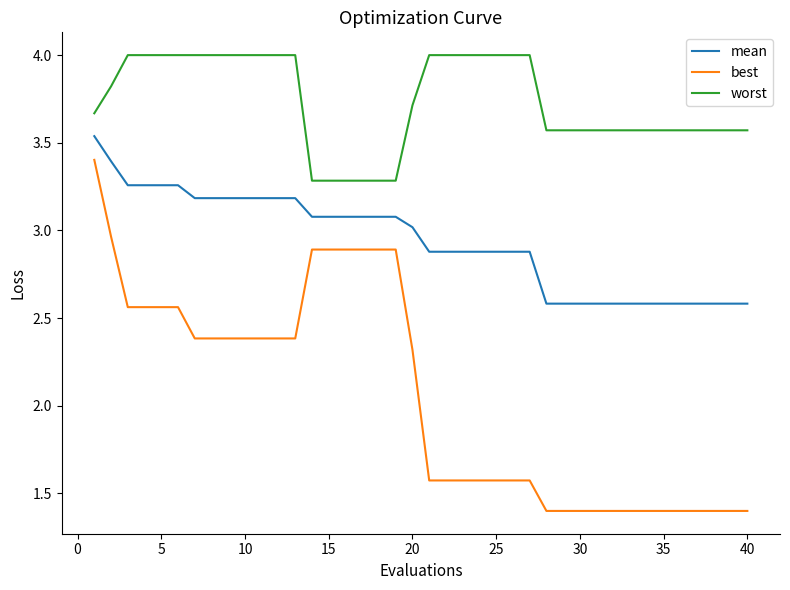

What is the greatest value displayed?

4.0